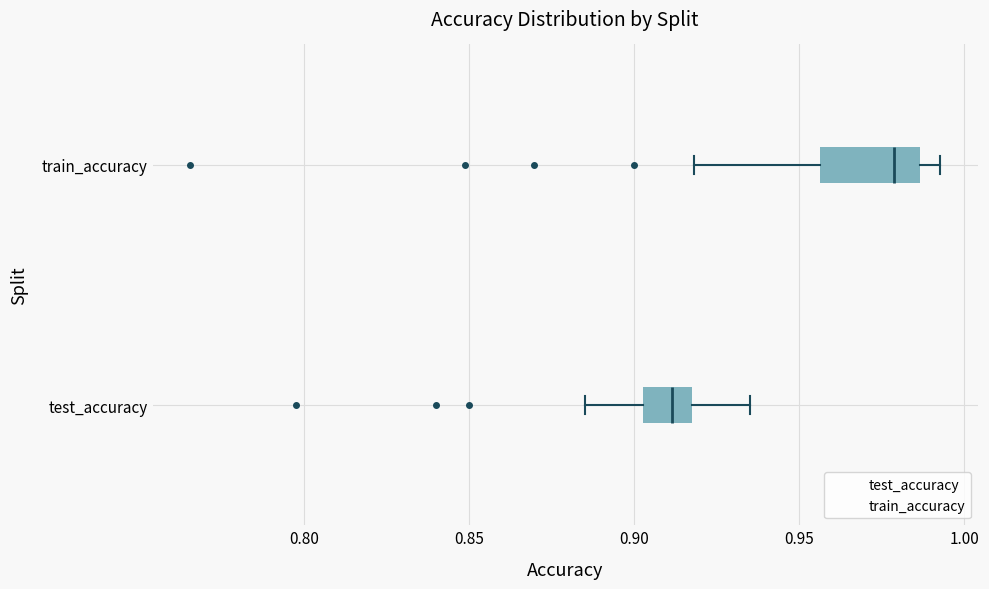

Where is the right edge of the box for test_accuracy on the x-axis? The values are not printed on the chart, so give them approximately, as read against the axis.

0.920